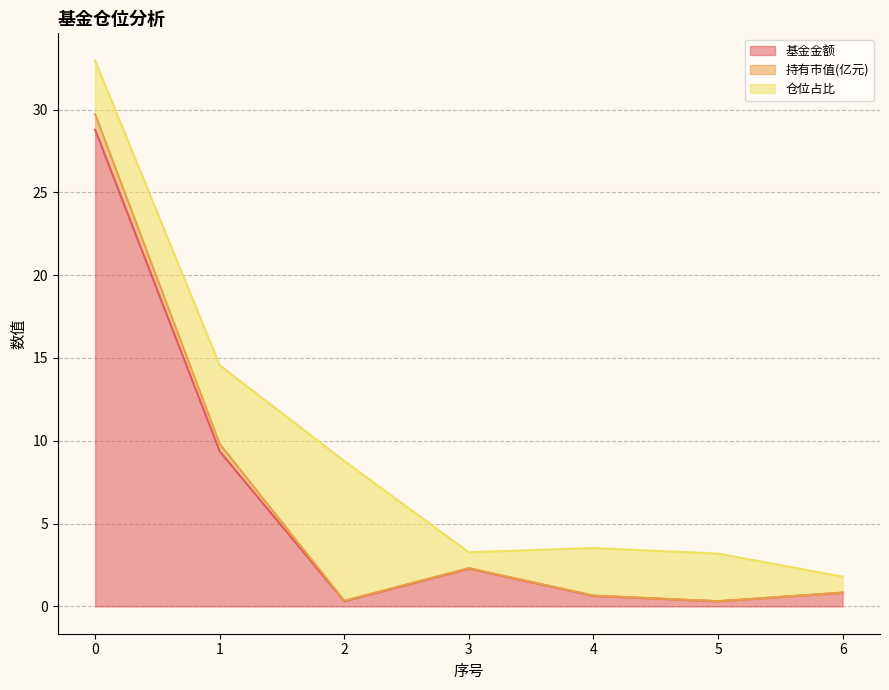

What is the highest value of the 基金金额 series?

28.8